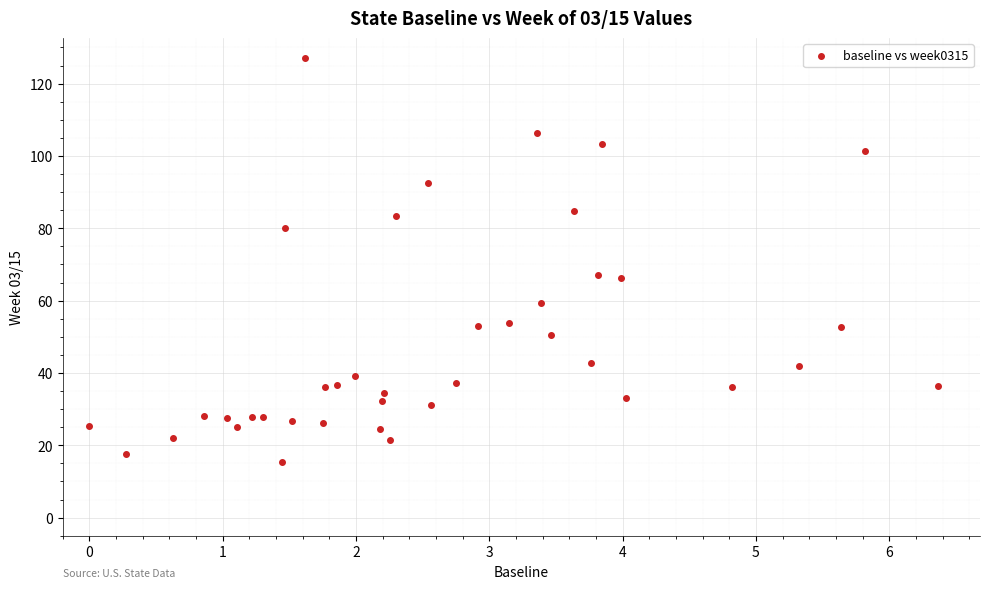

What is the range of Y values (max minus min)?

111.6